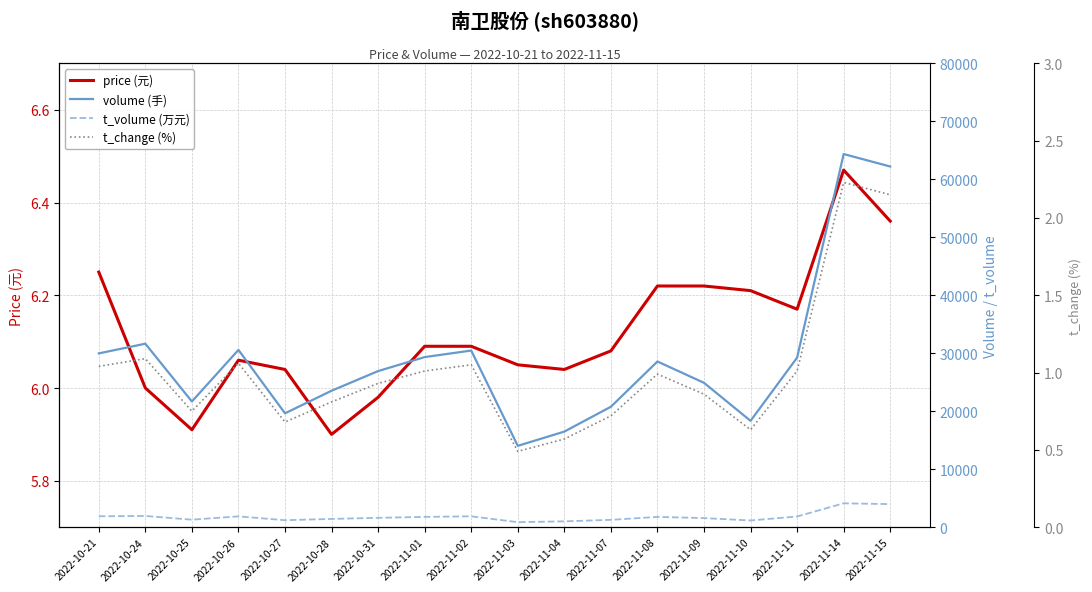

At which category does t_volume (万元) reach its first local valley?

2022-10-25